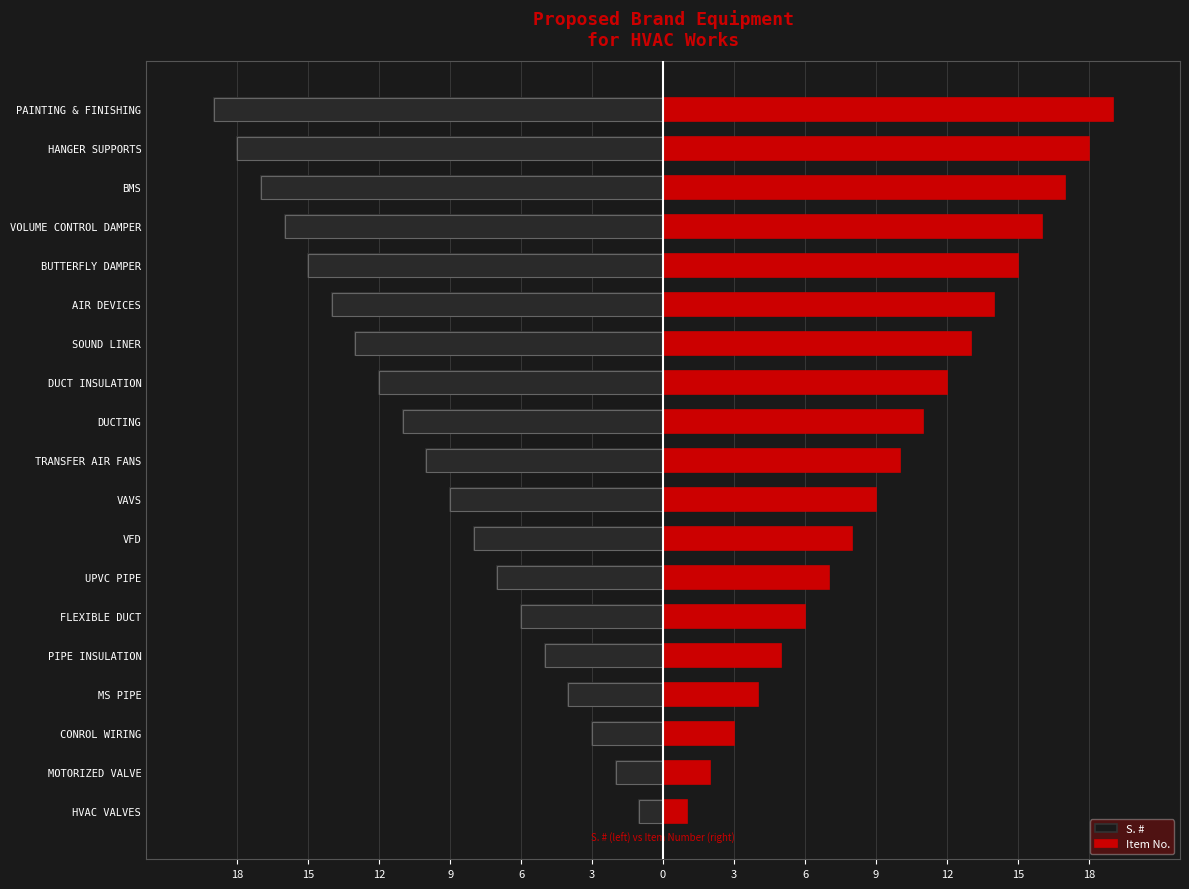

List the series in order of their peak value, highest first.

Item No., S. #